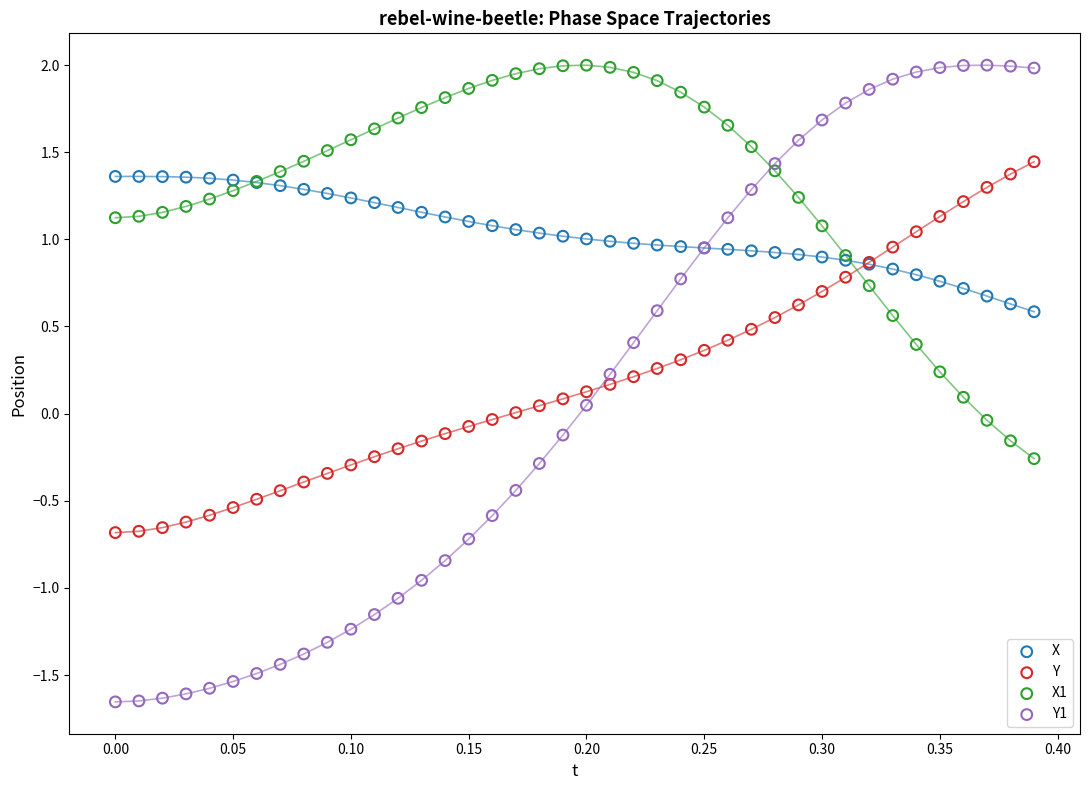

Which series contains the lowest Y value?

Y1